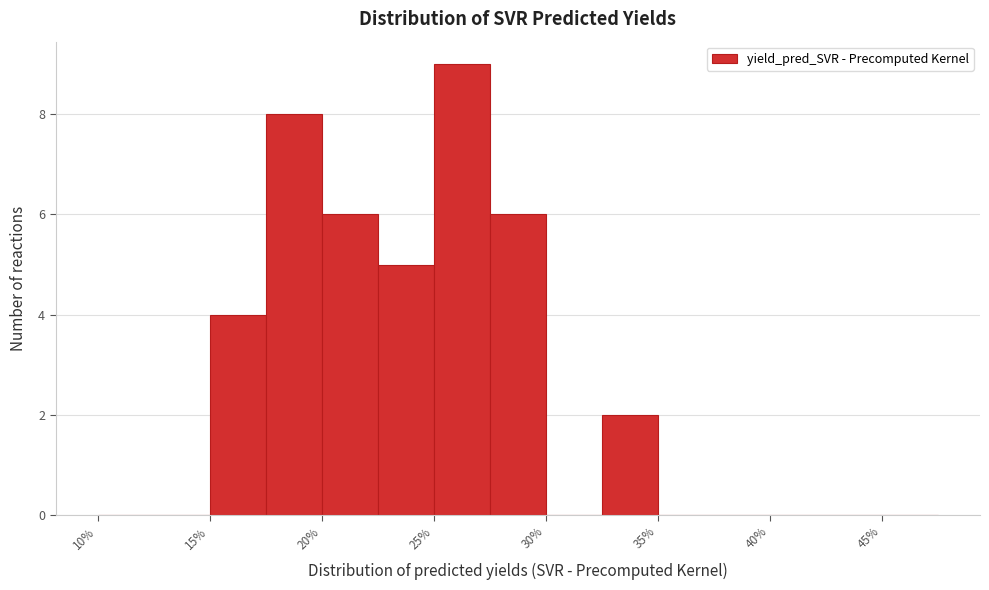

Reading left to right, list every bar in this chart as the range it spans on the x-axis followed by its height. The values are not printed on the chart, so give them approximately, as read against the axis.

10.0 to 12.5: 0
12.5 to 15.0: 0
15.0 to 17.5: 4
17.5 to 20.0: 8
20.0 to 22.5: 6
22.5 to 25.0: 5
25.0 to 27.5: 9
27.5 to 30.0: 6
30.0 to 32.5: 0
32.5 to 35.0: 2
35.0 to 37.5: 0
37.5 to 40.0: 0
40.0 to 42.5: 0
42.5 to 45.0: 0
45.0 to 47.5: 0